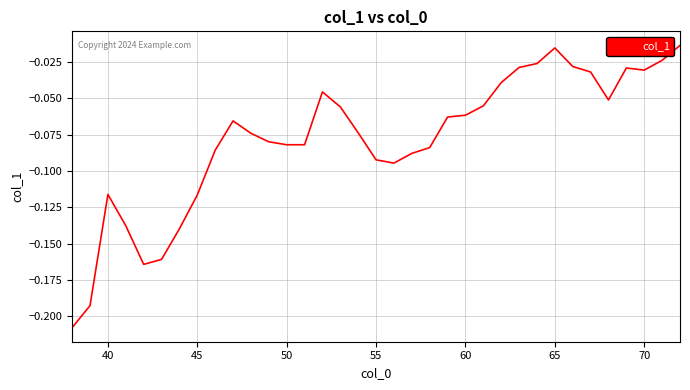

Reading right to left, extract all data points from this chart.

-0.0	-0.0	-0.0	-0.0	-0.1	-0.0	-0.0	-0.0	-0.0	-0.0	-0.0	-0.1	-0.1	-0.1	-0.1	-0.1	-0.1	-0.1	-0.1	-0.1	-0.0	-0.1	-0.1	-0.1	-0.1	-0.1	-0.1	-0.1	-0.1	-0.2	-0.2	-0.1	-0.1	-0.2	-0.2